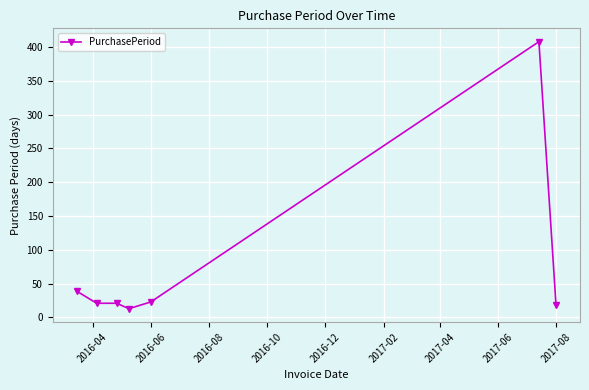

Reading right to left, transcribe all the data shown in this chart.

18	408	23	13	21	21	39